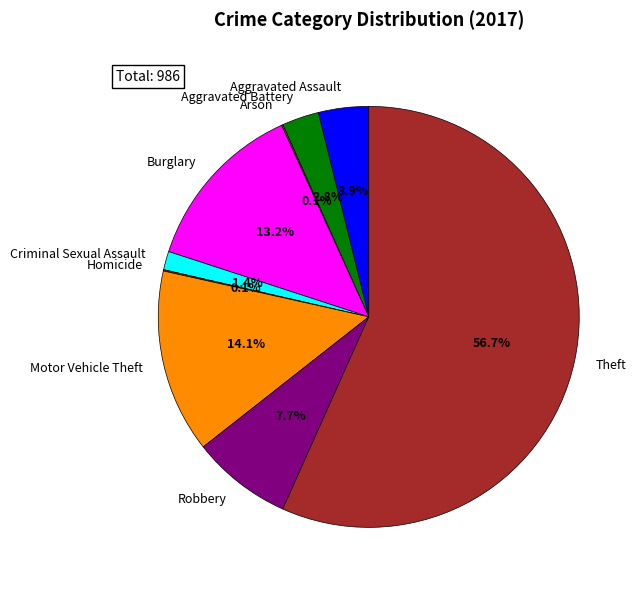

To the nearest percent, what is the combined percentage of Motor Vehicle Theft and Aggravated Battery?

17%